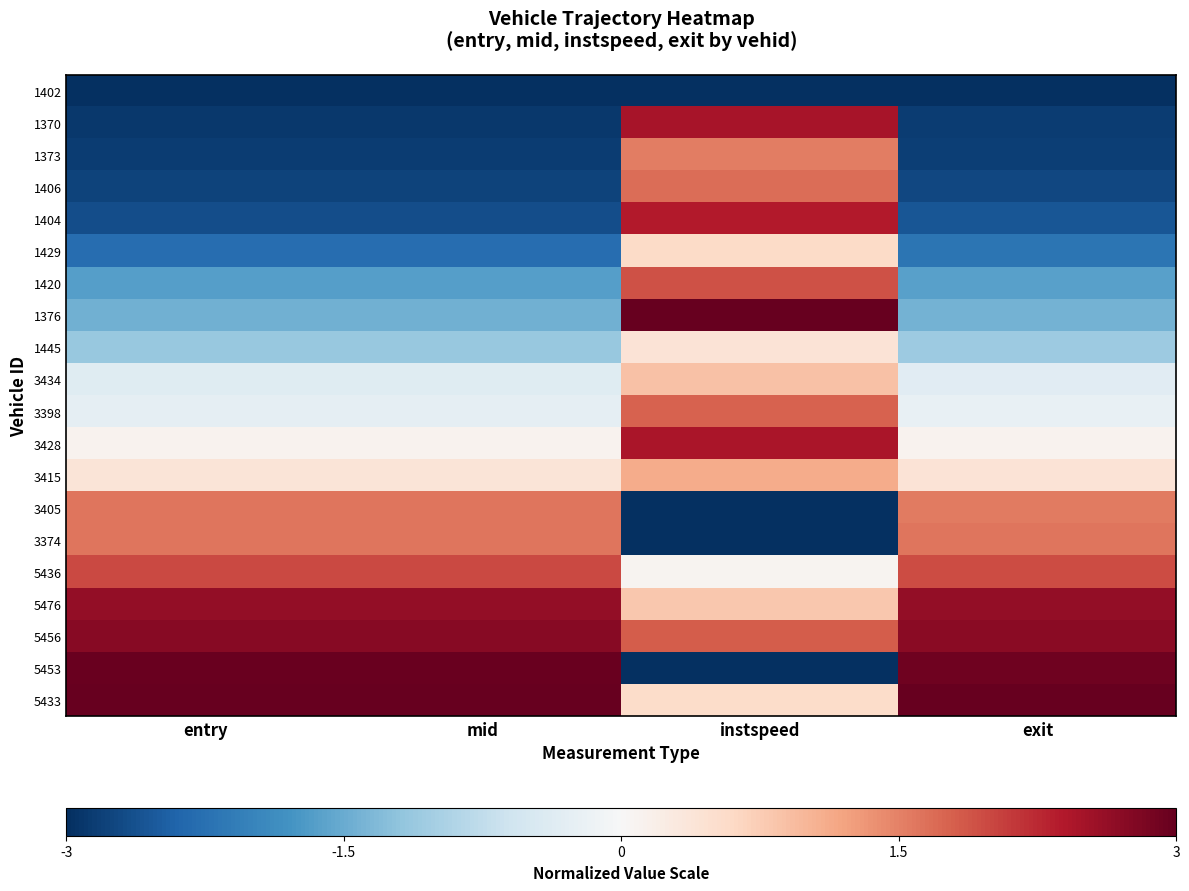

At how many categories does at least one series exceed -2?

4